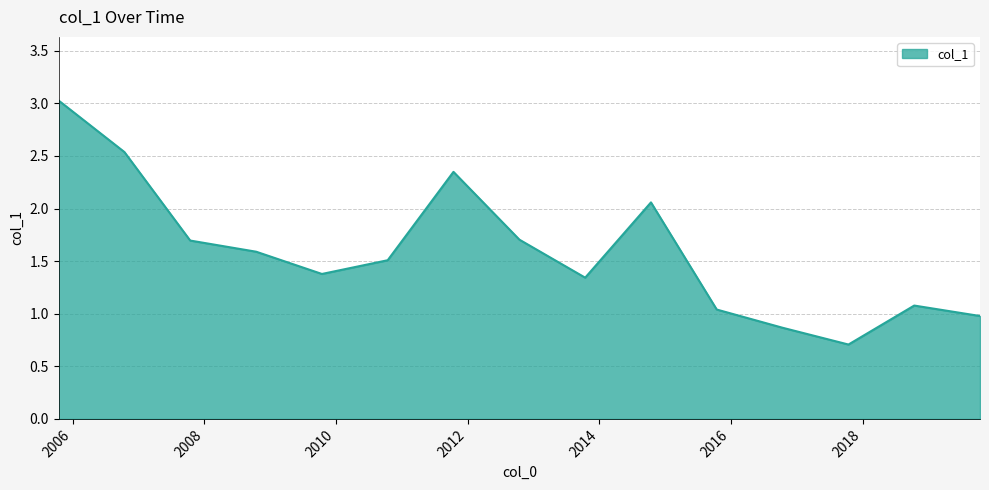

What is the greatest value displayed?

3.0